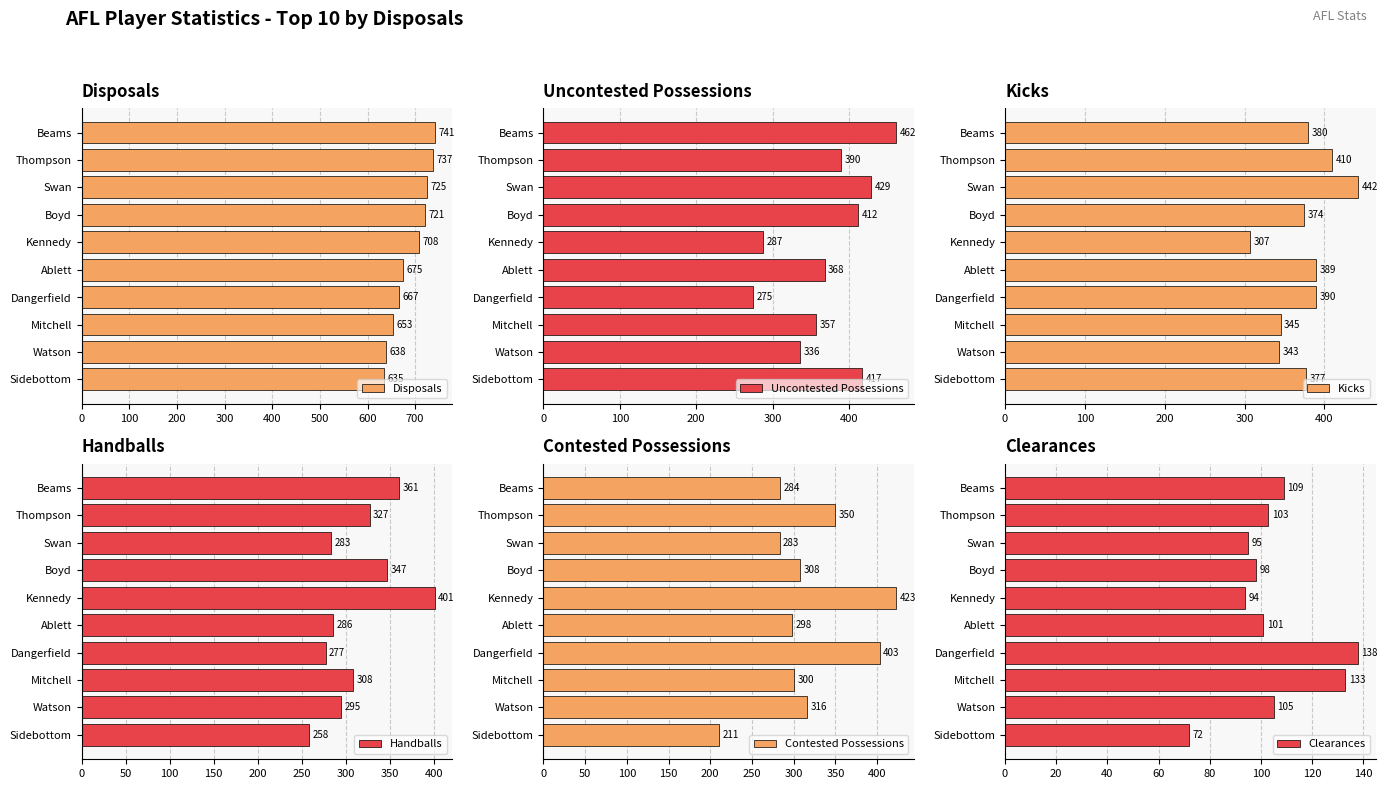

What is the maximum value for Clearances?

138